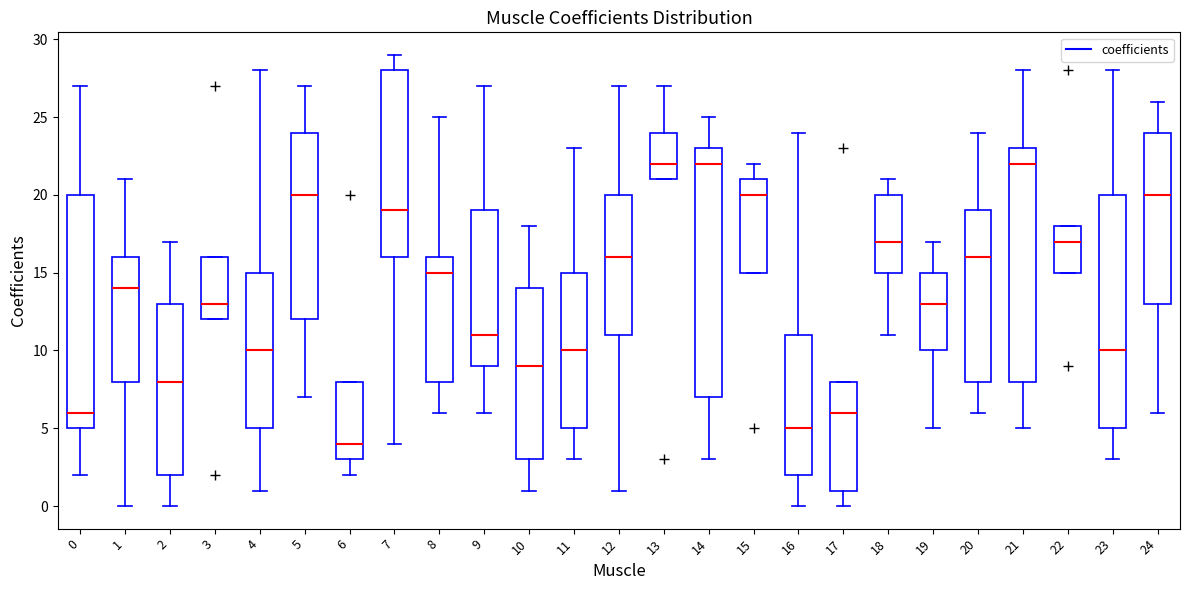

Reading left to right, read every box against the y-axis: the position of its median line, the range the box covers, and the ends of its whiskers. The values are not printed on the chart, so give them approximately, as read against the axis.

0: median 6, box 5 to 20, whiskers 2 to 27
1: median 14, box 8 to 16, whiskers 0 to 21
2: median 8, box 2 to 13, whiskers 0 to 17
3: median 13, box 12 to 16, whiskers 12 to 16
4: median 10, box 5 to 15, whiskers 1 to 28
5: median 20, box 12 to 24, whiskers 7 to 27
6: median 4, box 3 to 8, whiskers 2 to 8
7: median 19, box 16 to 28, whiskers 4 to 29
8: median 15, box 8 to 16, whiskers 6 to 25
9: median 11, box 9 to 19, whiskers 6 to 27
10: median 9, box 3 to 14, whiskers 1 to 18
11: median 10, box 5 to 15, whiskers 3 to 23
12: median 16, box 11 to 20, whiskers 1 to 27
13: median 22, box 21 to 24, whiskers 21 to 27
14: median 22, box 7 to 23, whiskers 3 to 25
15: median 20, box 15 to 21, whiskers 15 to 22
16: median 5, box 2 to 11, whiskers 0 to 24
17: median 6, box 1 to 8, whiskers 0 to 8
18: median 17, box 15 to 20, whiskers 11 to 21
19: median 13, box 10 to 15, whiskers 5 to 17
20: median 16, box 8 to 19, whiskers 6 to 24
21: median 22, box 8 to 23, whiskers 5 to 28
22: median 17, box 15 to 18, whiskers 15 to 18
23: median 10, box 5 to 20, whiskers 3 to 28
24: median 20, box 13 to 24, whiskers 6 to 26